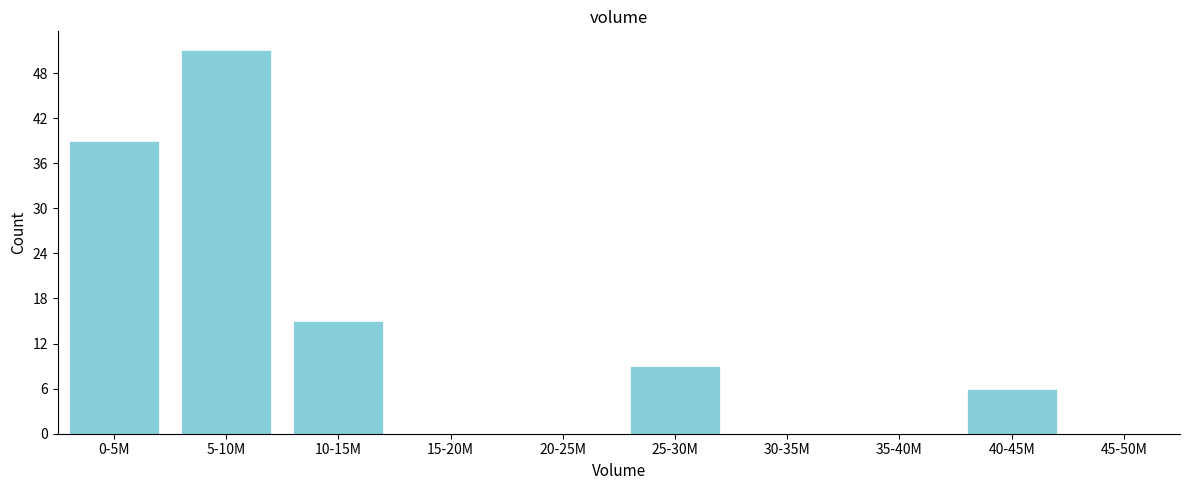

Reading left to right, what are all the values shown in this chart?

0-5M=39	5-10M=51	10-15M=15	15-20M=0	20-25M=0	25-30M=9	30-35M=0	35-40M=0	40-45M=6	45-50M=0